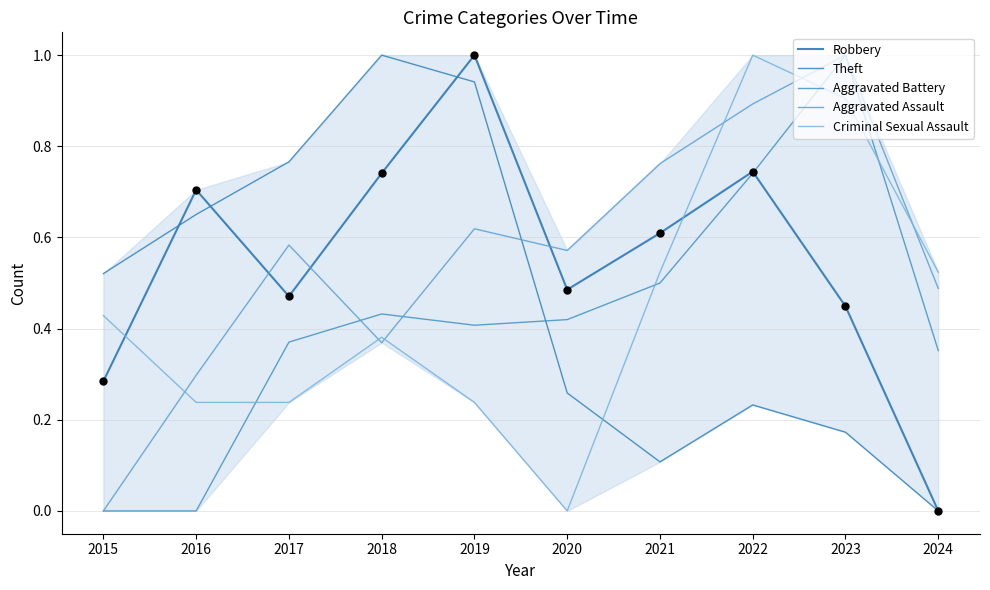

At how many categories does at least one series exceed 0?

10